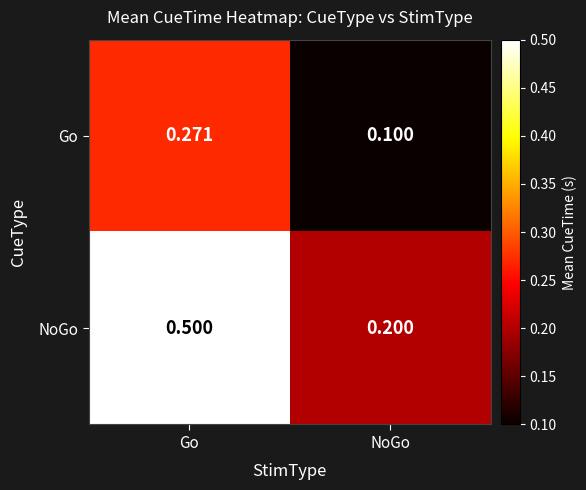

List the series in order of their peak value, highest first.

NoGo, Go